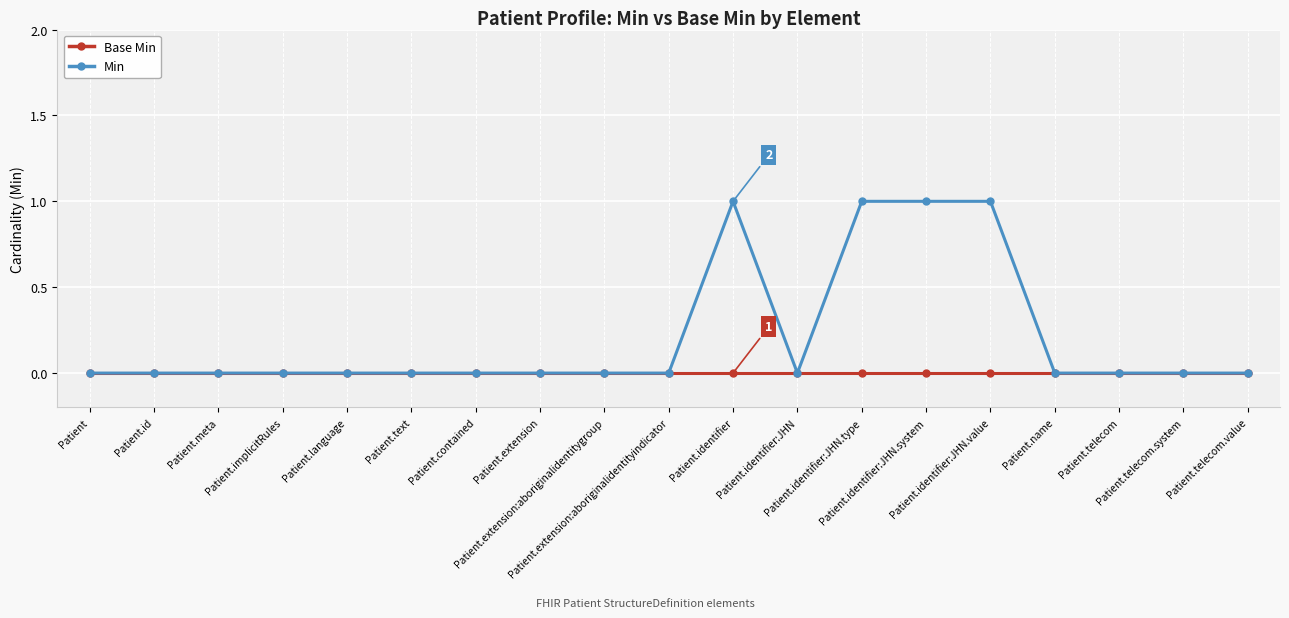

Reading left to right, list all the values displayed in this chart.

Base Min: Patient=0	Patient.id=0	Patient.meta=0	Patient.implicitRules=0	Patient.language=0	Patient.text=0	Patient.contained=0	Patient.extension=0	Patient.extension:aboriginalidentitygroup=0	Patient.extension:aboriginalidentityindicator=0	Patient.identifier=0	Patient.identifier:JHN=0	Patient.identifier:JHN.type=0	Patient.identifier:JHN.system=0	Patient.identifier:JHN.value=0	Patient.name=0	Patient.telecom=0	Patient.telecom.system=0	Patient.telecom.value=0
Min: Patient=0	Patient.id=0	Patient.meta=0	Patient.implicitRules=0	Patient.language=0	Patient.text=0	Patient.contained=0	Patient.extension=0	Patient.extension:aboriginalidentitygroup=0	Patient.extension:aboriginalidentityindicator=0	Patient.identifier=1	Patient.identifier:JHN=0	Patient.identifier:JHN.type=1	Patient.identifier:JHN.system=1	Patient.identifier:JHN.value=1	Patient.name=0	Patient.telecom=0	Patient.telecom.system=0	Patient.telecom.value=0